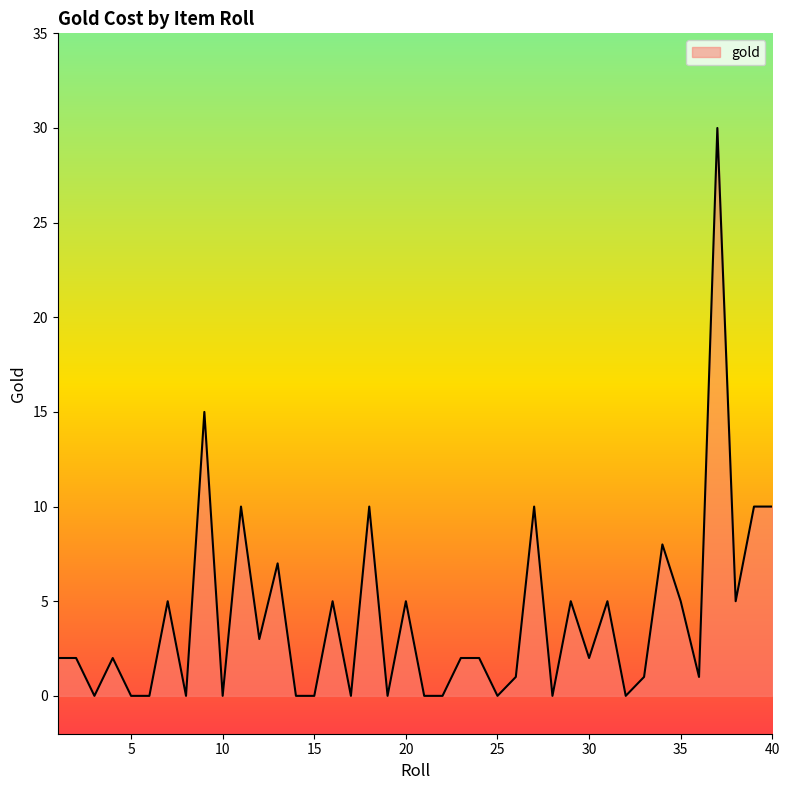

What is the greatest value displayed?

30